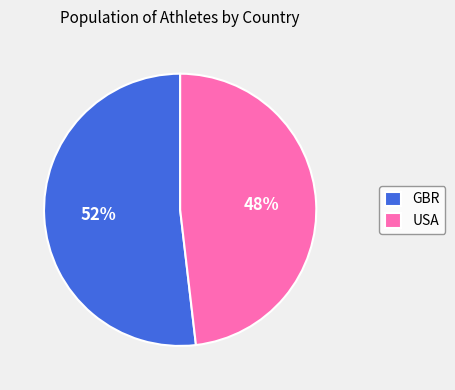

How many slices are in this pie chart?

2